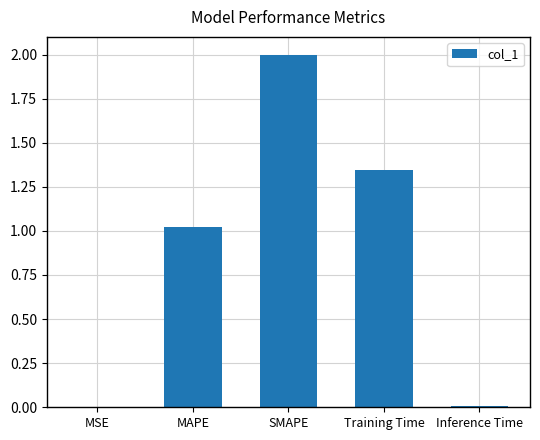

What is the maximum value shown in the chart?

2.0